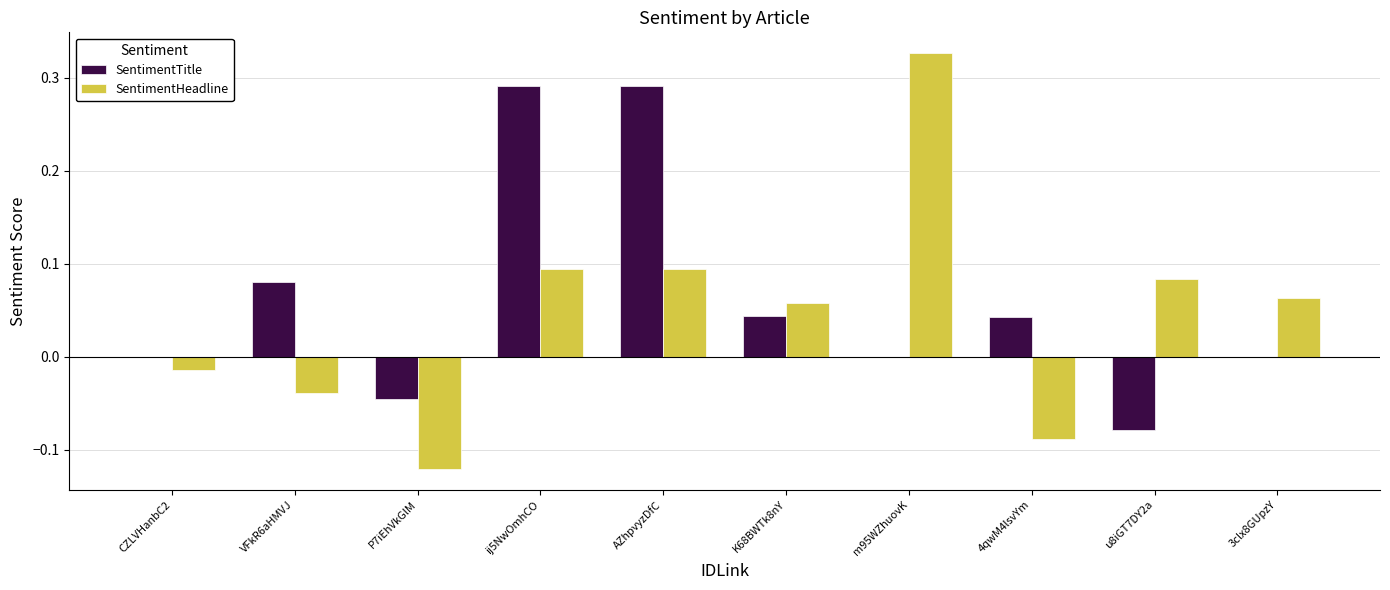

How many categories are shown in the chart?

10